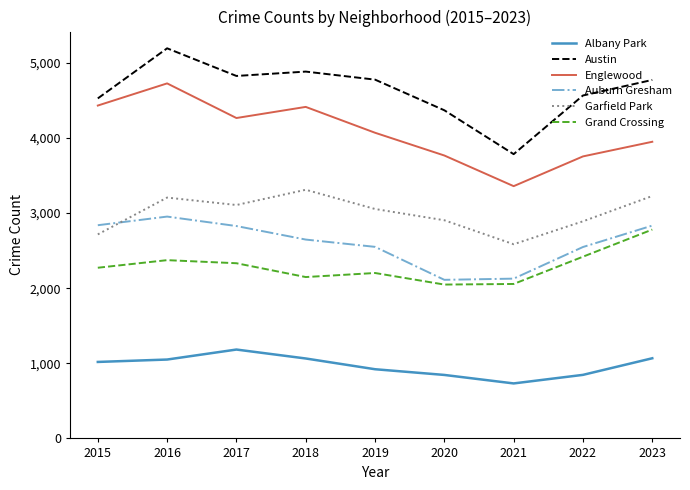

True or false: Albany Park has a value of 1719 at 2015.

False